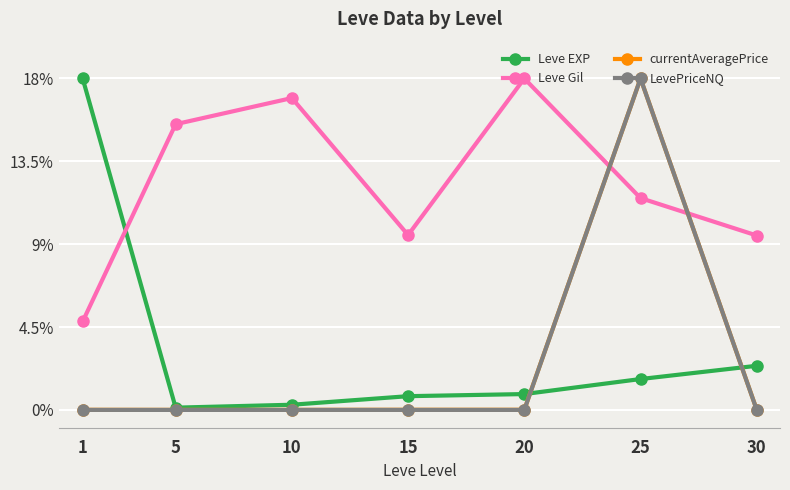

The value of Leve Gil at 15 is 2.8. True or false?

False